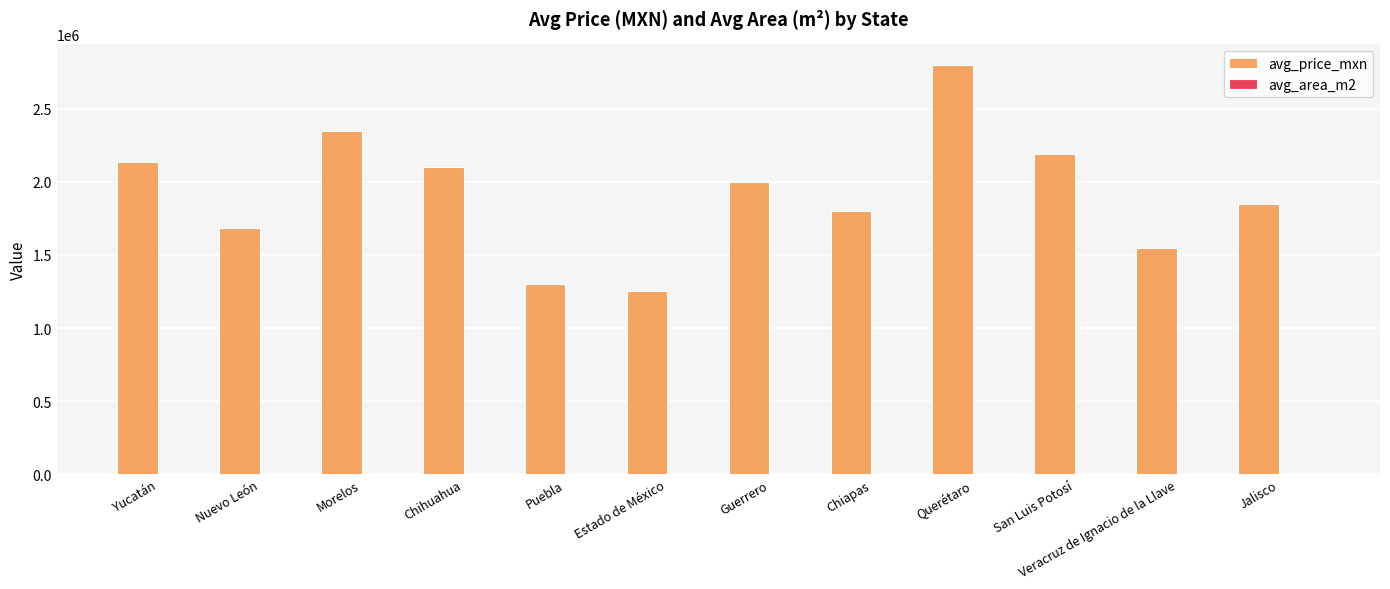

Which series has the largest total across all categories?

avg_price_mxn